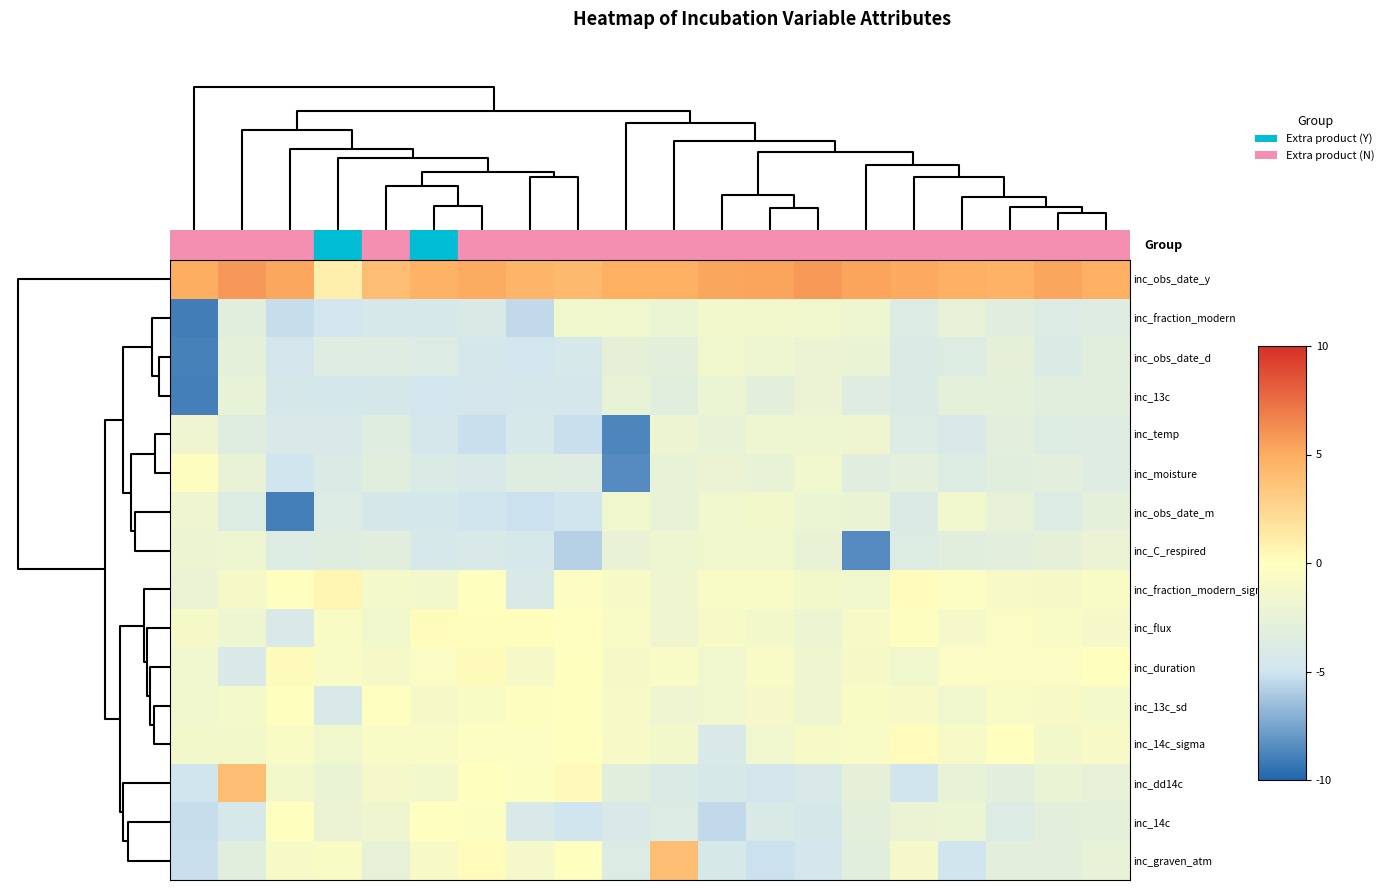

Reading left to right, what are all the values shown in this chart?

inc_obs_date_y: 4.9	5.8	5.2	1.0	4.0	4.7	5.0	4.5	4.3	4.9	4.9	5.2	5.3	5.8	5.4	5.1	4.8	4.8	5.3	4.8
inc_fraction_modern: -9.0	-3.3	-5.3	-4.7	-4.4	-4.3	-4.0	-5.4	-1.5	-1.6	-2.0	-1.3	-1.4	-1.4	-1.9	-3.7	-2.6	-3.3	-3.8	-3.5
inc_obs_date_d: -8.9	-2.8	-4.7	-3.5	-3.5	-3.7	-4.5	-4.7	-4.4	-2.7	-2.9	-1.5	-1.9	-2.2	-2.2	-4.0	-3.6	-2.7	-4.0	-3.1
inc_13c: -8.9	-2.4	-4.4	-4.6	-4.4	-4.7	-4.6	-4.5	-4.5	-2.4	-3.1	-2.1	-2.9	-2.2	-3.5	-4.0	-2.8	-2.8	-3.2	-3.1
inc_temp: -1.8	-3.4	-4.2	-4.1	-3.4	-4.5	-5.2	-4.4	-5.2	-8.7	-2.0	-2.4	-2.0	-1.9	-1.7	-3.8	-4.1	-3.0	-3.6	-3.5
inc_moisture: -0.2	-2.3	-4.9	-3.9	-3.1	-3.9	-4.2	-3.4	-3.5	-8.5	-2.5	-2.1	-2.4	-1.5	-3.3	-2.9	-3.7	-3.1	-3.0	-3.5
inc_obs_date_m: -1.7	-3.6	-8.9	-3.8	-4.4	-4.6	-5.0	-5.1	-4.9	-1.4	-2.5	-1.4	-1.3	-2.1	-2.2	-3.9	-1.5	-2.6	-3.7	-2.7
inc_C_respired: -2.0	-1.8	-3.6	-3.4	-3.1	-4.4	-4.1	-4.3	-5.7	-2.3	-1.9	-1.5	-1.4	-2.3	-8.5	-3.6	-3.2	-3.0	-2.7	-2.1
inc_fraction_modern_sigma: -2.1	-0.9	0.1	0.6	-1.1	-1.3	-0.0	-4.1	-0.4	-0.9	-1.7	-0.8	-0.8	-1.3	-1.5	0.2	-0.3	-0.9	-1.0	-0.7
inc_flux: -1.0	-1.9	-4.1	-0.6	-1.5	0.2	0.1	0.1	-0.1	-0.7	-1.7	-0.9	-1.2	-2.0	-0.9	-0.2	-1.1	-0.4	-0.7	-1.0
inc_duration: -1.6	-4.1	0.3	-0.6	-1.0	-0.4	0.3	-1.0	-0.1	-1.0	-0.8	-1.6	-0.8	-1.7	-1.0	-1.5	-0.5	-0.4	-0.4	0.0
inc_13c_sd: -1.5	-1.2	-0.0	-4.1	-0.1	-1.0	-0.6	-0.2	0.0	-0.9	-1.7	-1.6	-1.0	-1.7	-0.6	-0.8	-1.4	-0.7	-0.9	-1.2
inc_14c_sigma: -1.2	-1.2	-0.6	-1.5	-0.7	-0.7	-0.3	-0.4	0.0	-0.9	-1.2	-4.1	-1.6	-0.9	-0.7	0.2	-0.9	-0.1	-1.2	-0.8
inc_dd14c: -5.0	3.9	-1.2	-2.3	-1.1	-1.3	0.1	-0.2	0.3	-3.2	-4.0	-4.2	-4.7	-4.1	-2.7	-5.0	-2.5	-3.0	-2.2	-2.5
inc_14c: -5.3	-4.3	0.0	-2.1	-1.7	-0.1	-0.3	-4.1	-5.0	-4.1	-3.8	-5.4	-4.0	-4.4	-2.9	-2.2	-2.0	-3.7	-2.9	-2.8
inc_graven_atm: -5.2	-3.2	-0.9	-0.6	-2.6	-0.8	0.2	-1.0	0.0	-3.7	3.9	-4.2	-5.1	-4.6	-3.3	-1.0	-5.0	-3.0	-2.9	-2.4